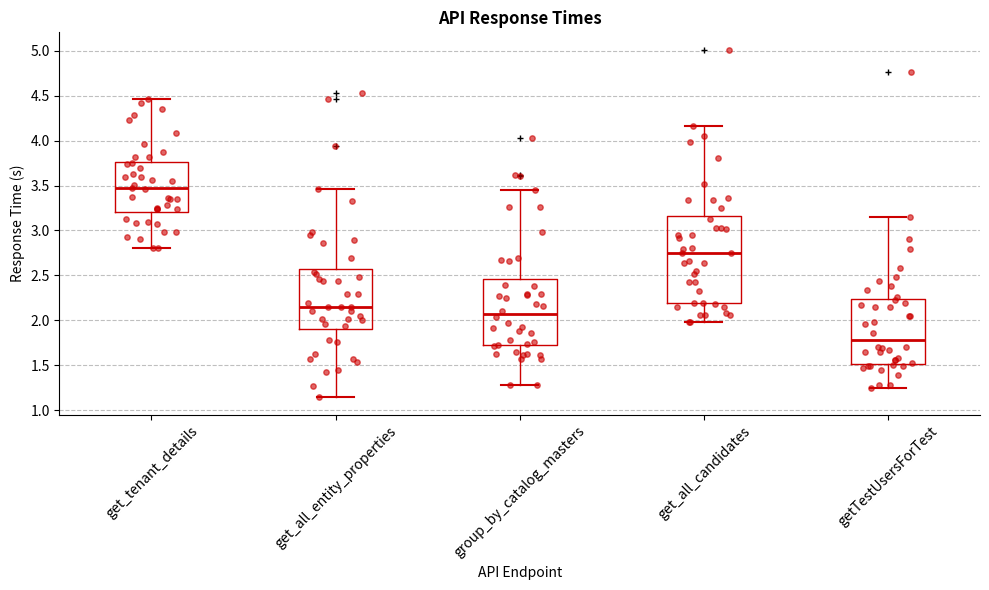

Reading left to right, read every box against the y-axis: the position of its median line, the range the box covers, and the ends of its whiskers. The values are not printed on the chart, so give them approximately, as read against the axis.

get_tenant_details: median 3.45, box 3.20 to 3.75, whiskers 2.80 to 4.45
get_all_entity_properties: median 2.15, box 1.90 to 2.55, whiskers 1.15 to 3.45
group_by_catalog_masters: median 2.05, box 1.70 to 2.45, whiskers 1.30 to 3.45
get_all_candidates: median 2.75, box 2.20 to 3.15, whiskers 2.00 to 4.15
getTestUsersForTest: median 1.80, box 1.50 to 2.25, whiskers 1.25 to 3.15